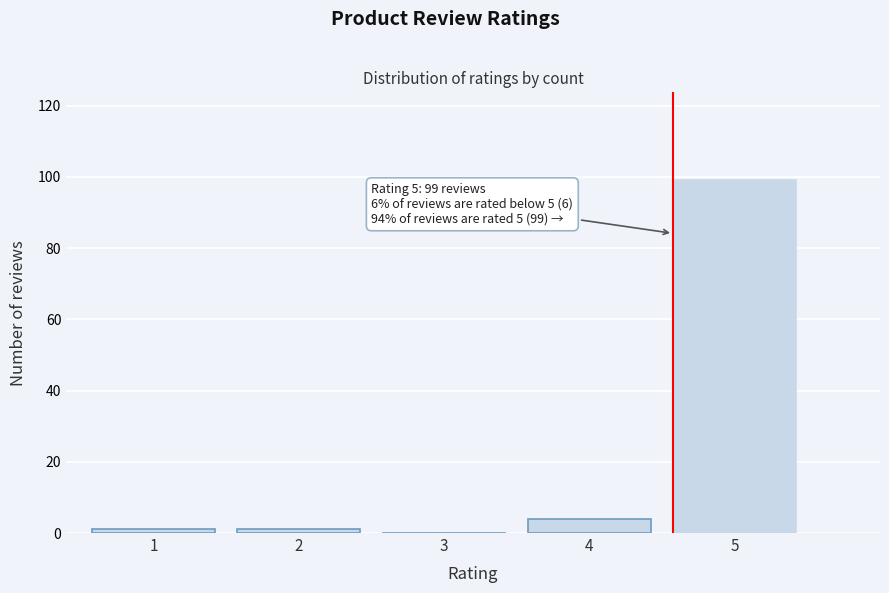

Reading left to right, list all the values displayed in this chart.

1=1	2=1	3=0	4=4	5=99